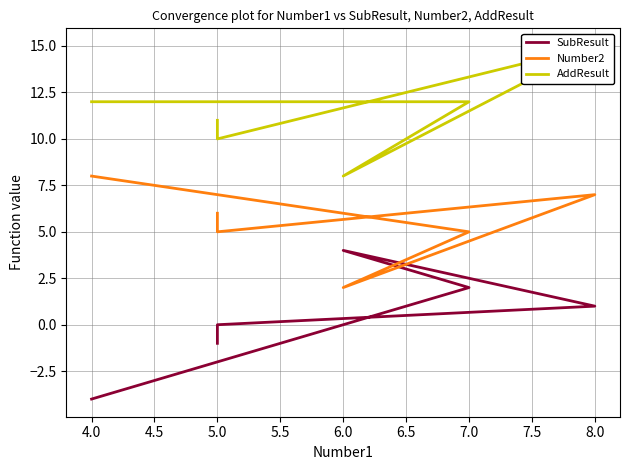

Reading right to left, list all the values displayed in this chart.

SubResult: -1	0	1	4	2	-4
Number2: 6	5	7	2	5	8
AddResult: 11	10	15	8	12	12